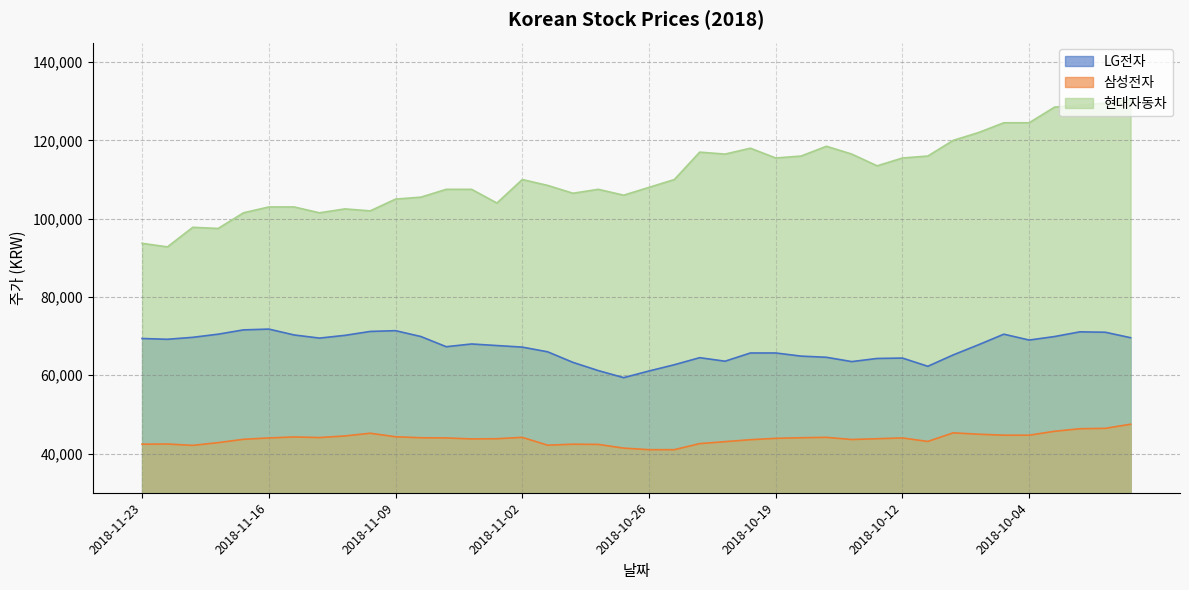

At which category does the chart reach its minimum across all series?

2018-10-26